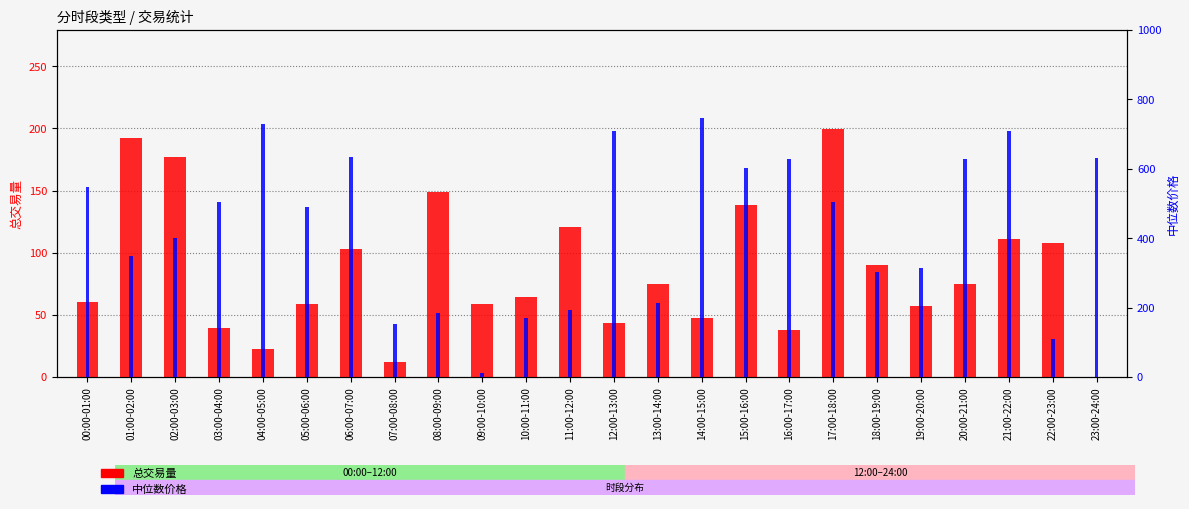

What is the highest value of the 总交易量 series?

199.5